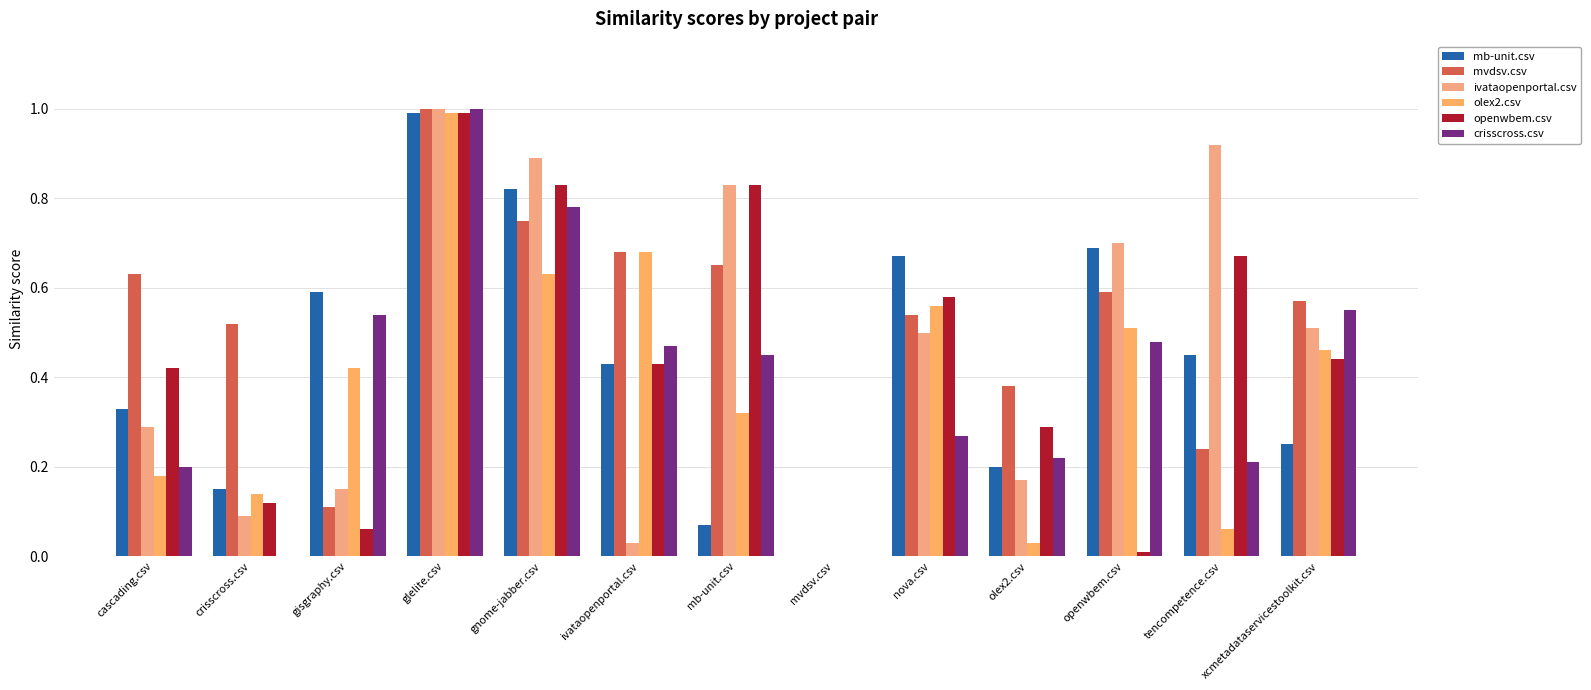

Where is olex2.csv nearest to the value 0?

mvdsv.csv